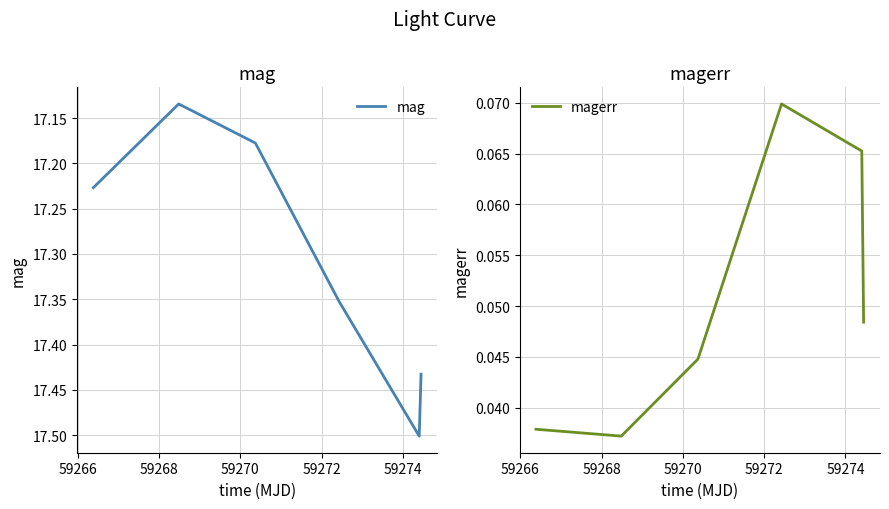

How many interior local valleys does the magerr series have?

1